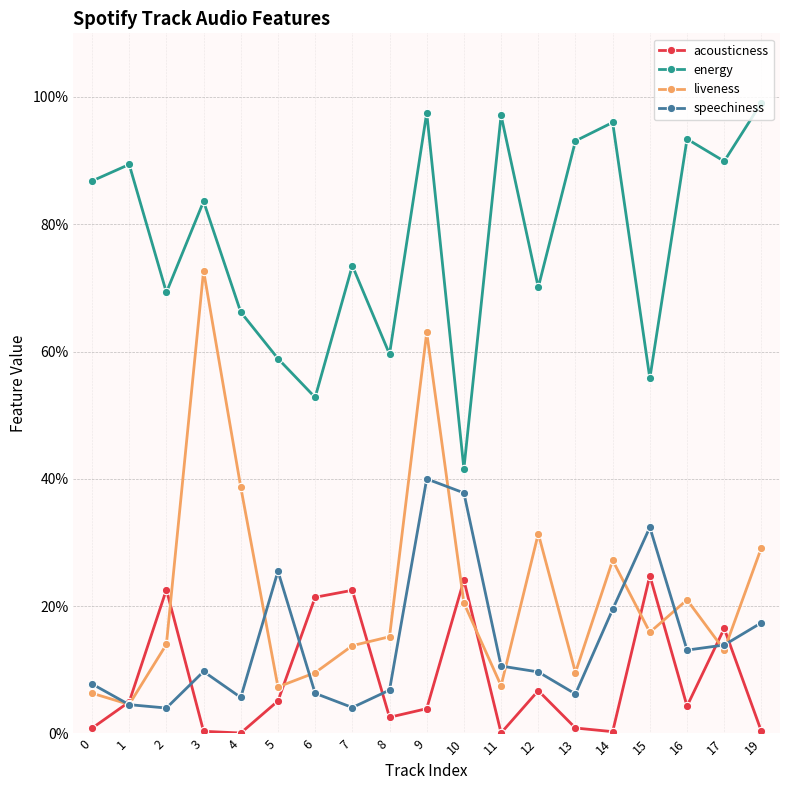

What are all the series names shown in the legend?

acousticness, energy, liveness, speechiness